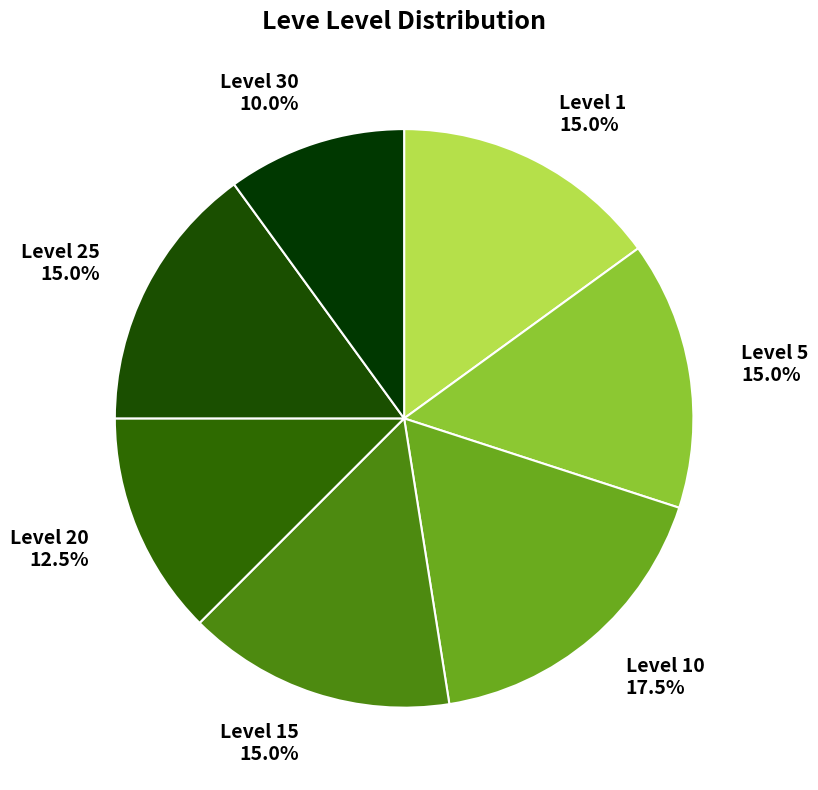

Does Level 30 represent more than half of the total?

No